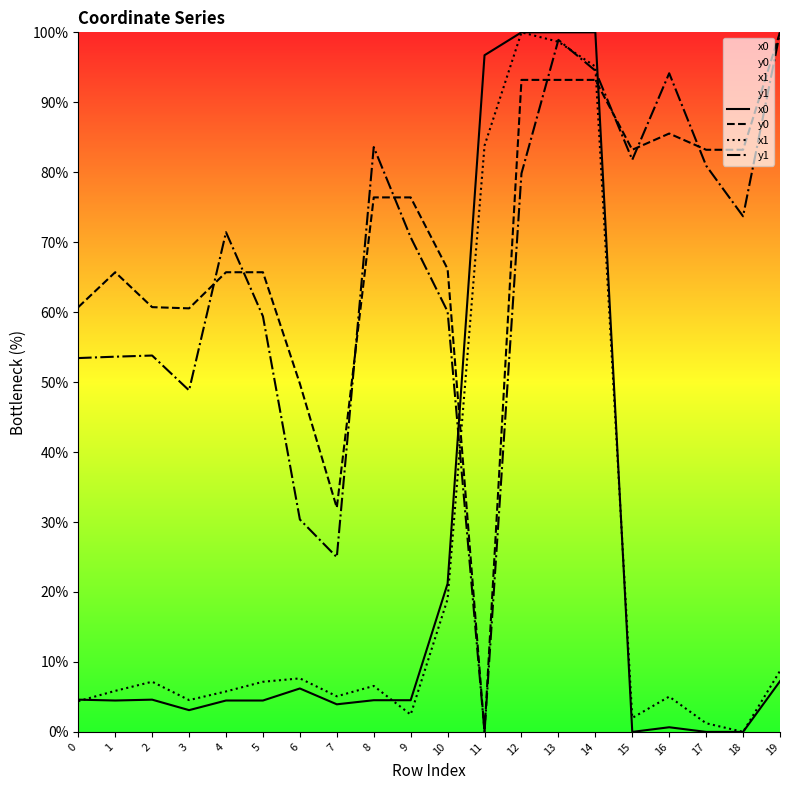

At which category is the sum across all series the highest?

13